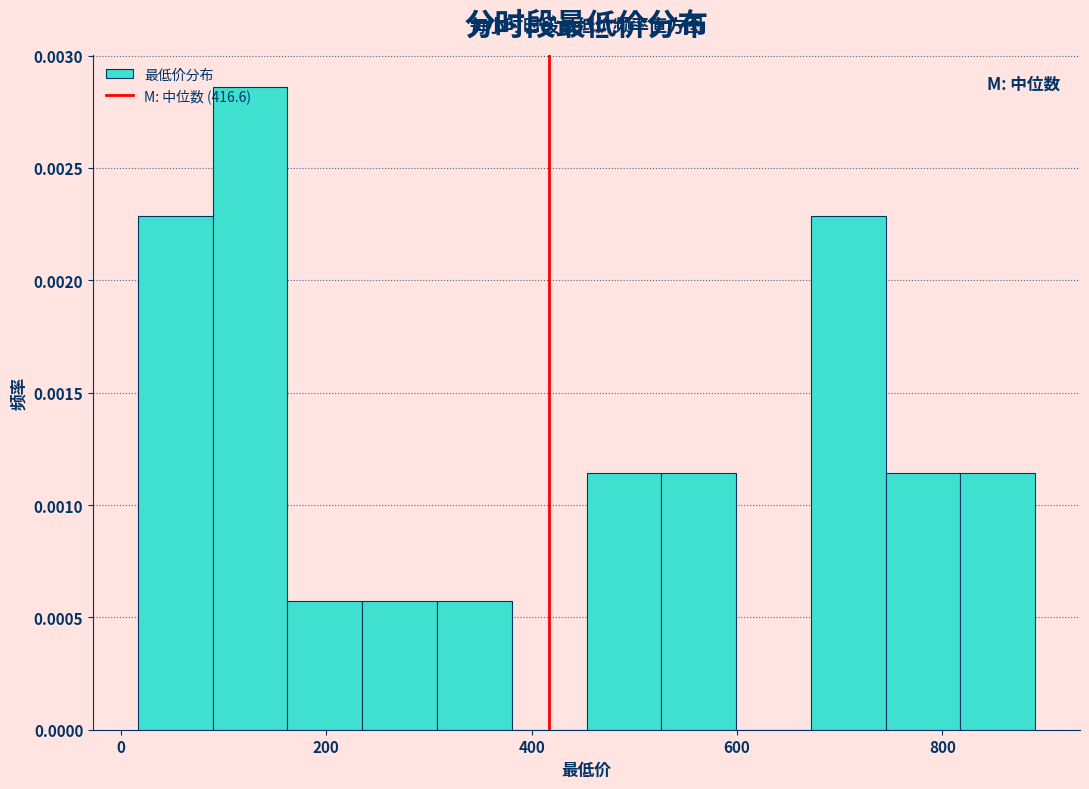

Around what value on the x-axis is the tallest bar? Give the approximate position of its centre, as read against the axis.

120